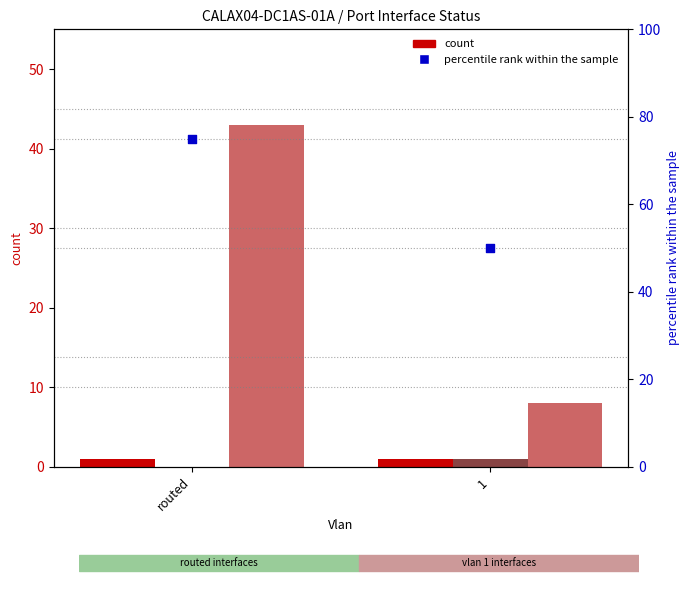

At which category is the sum across all series the highest?

routed